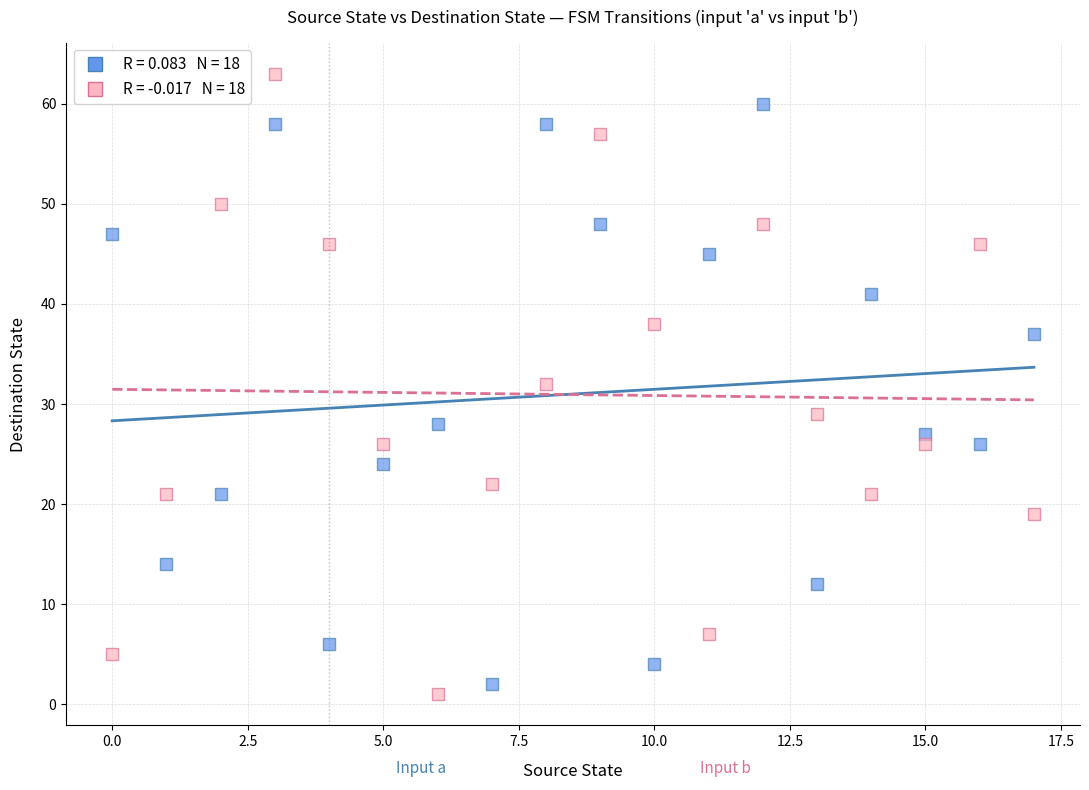

Across all data points, what is the range of Y values (max minus min)?

62